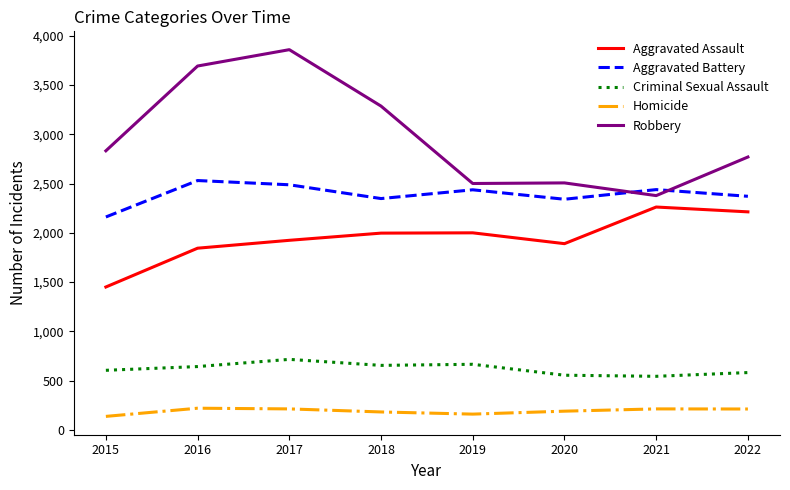

Is this an area chart (filled region under the line)?

No